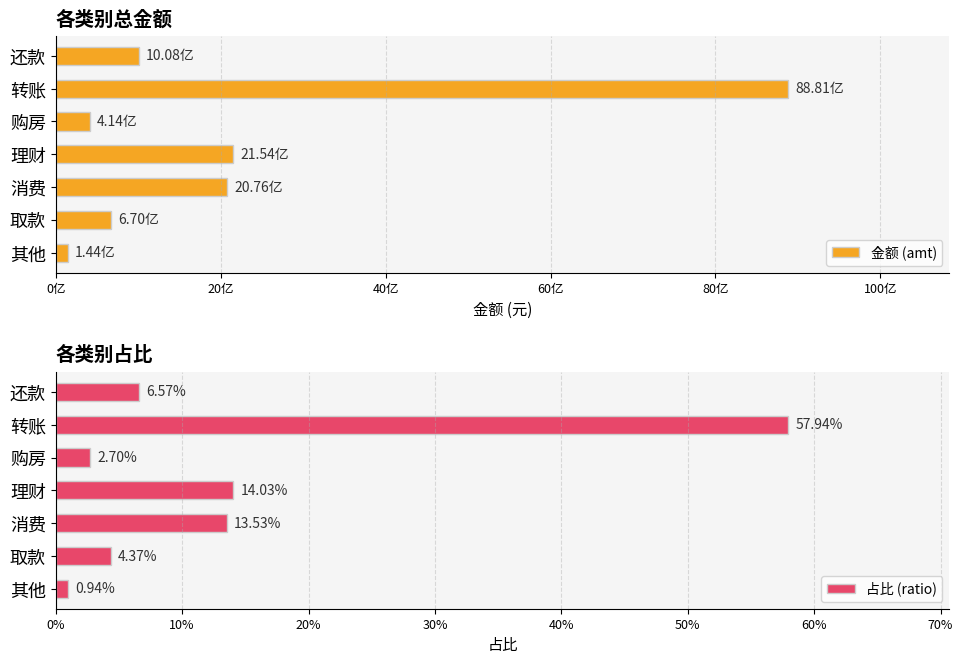

What is the maximum value for 金额 (amt)?

8880871507.3